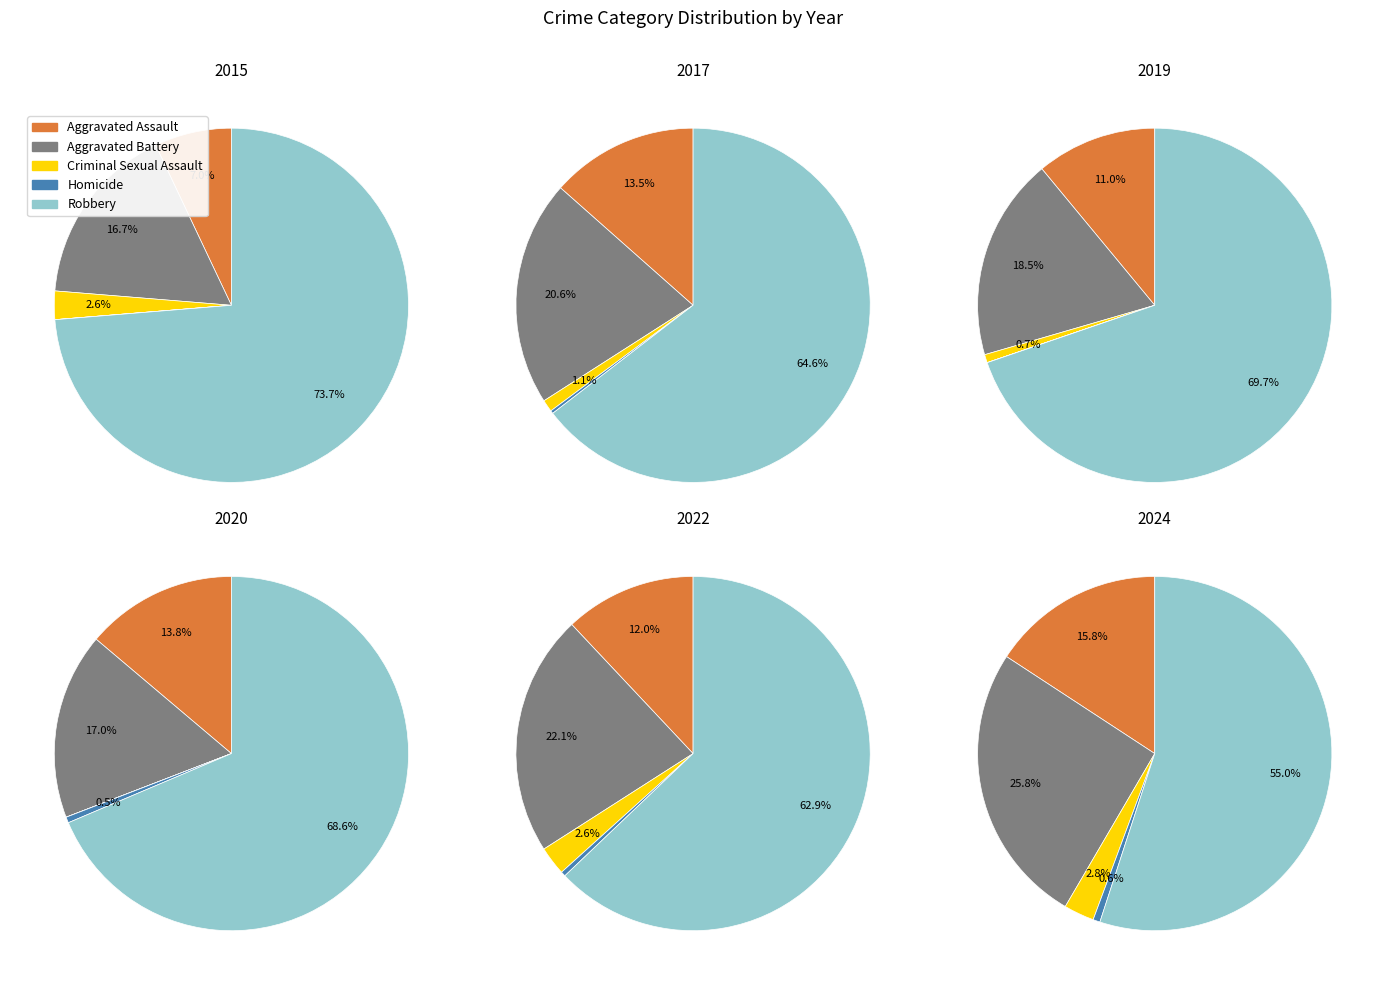

What portion of the pie excludes Homicide?

100.0%